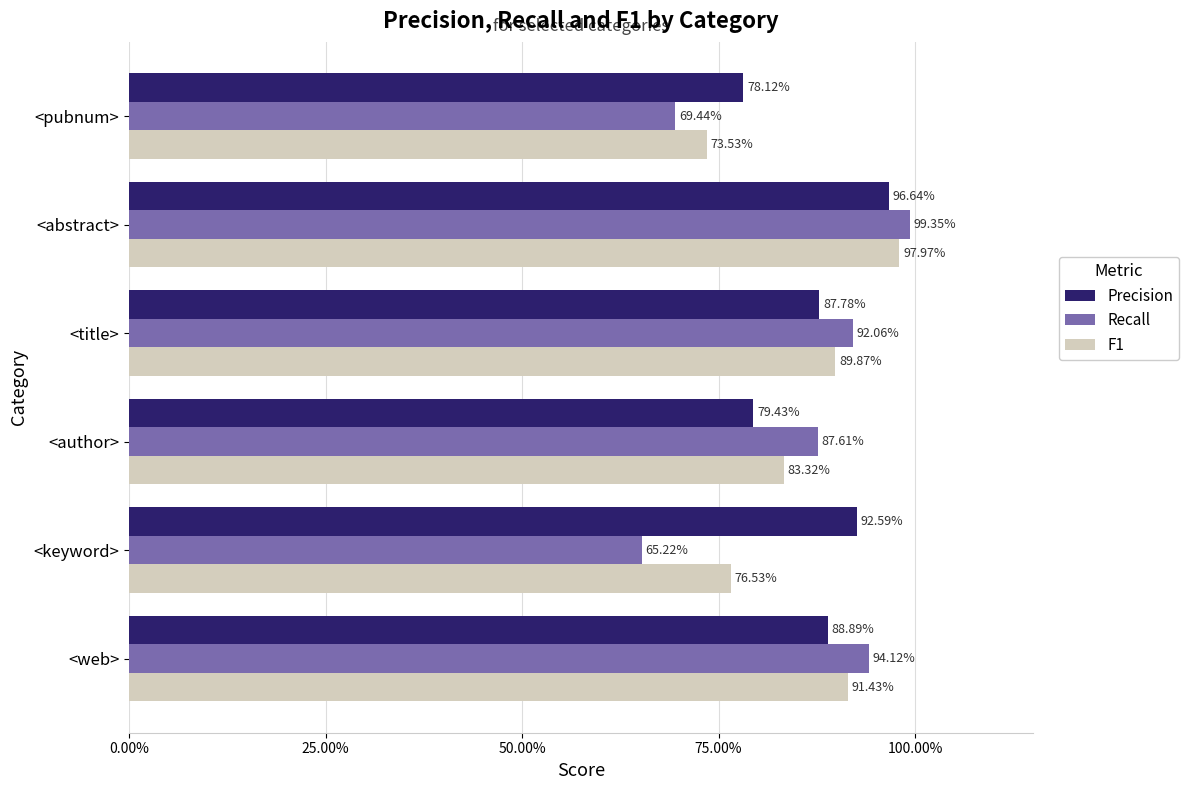

What are all the series names shown in the legend?

Precision, Recall, F1